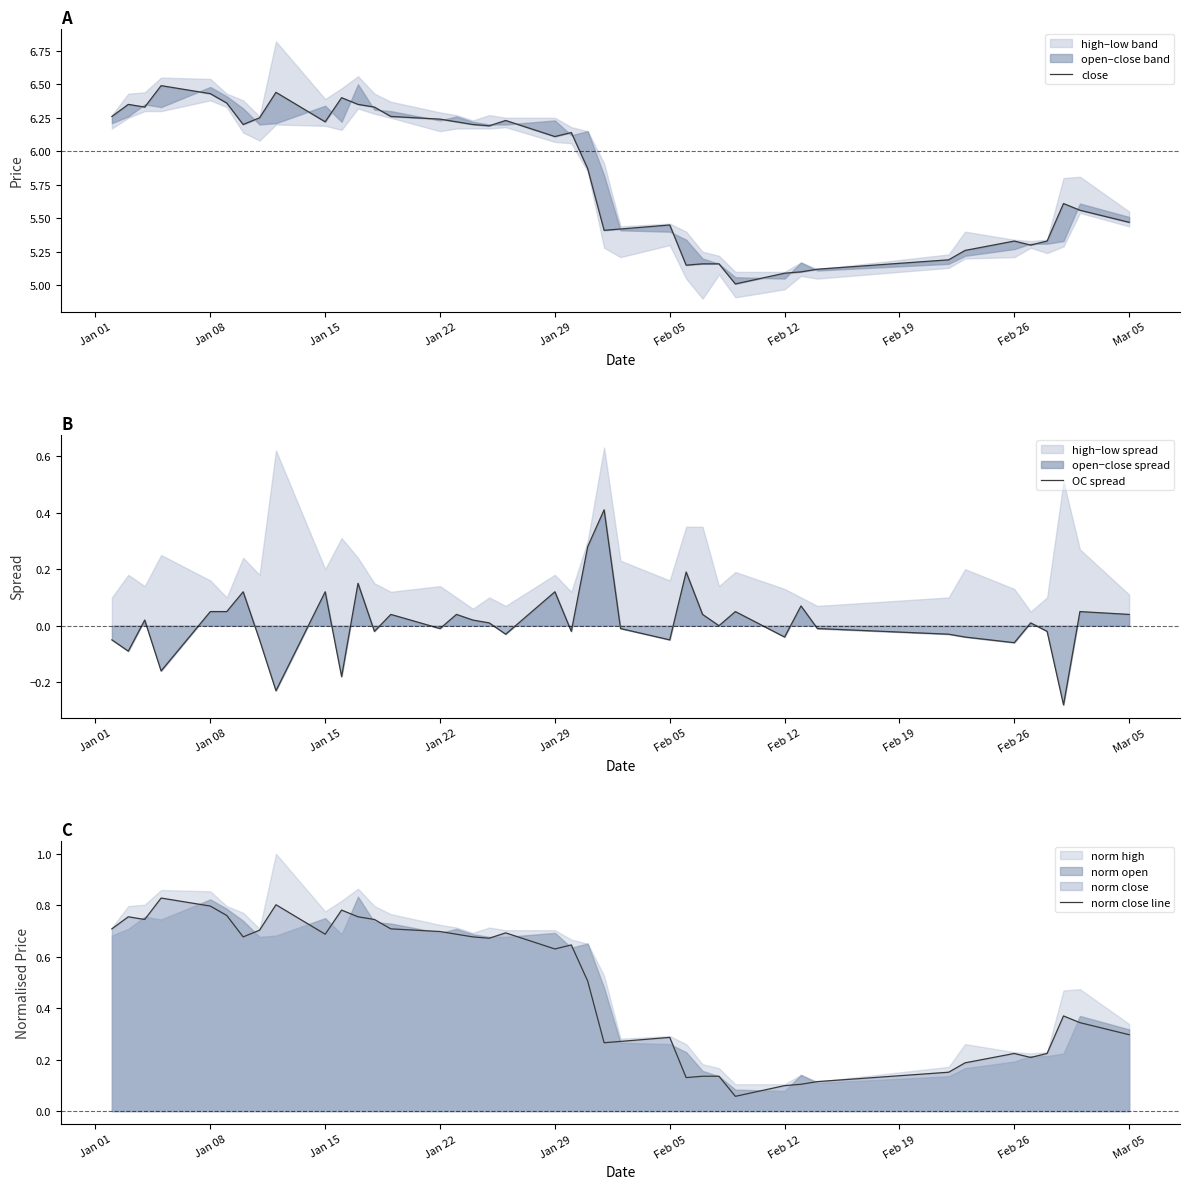

How many values in the OC spread series exceed 0?

20